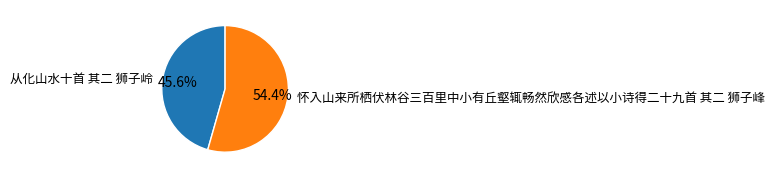

How many slices are in this pie chart?

2